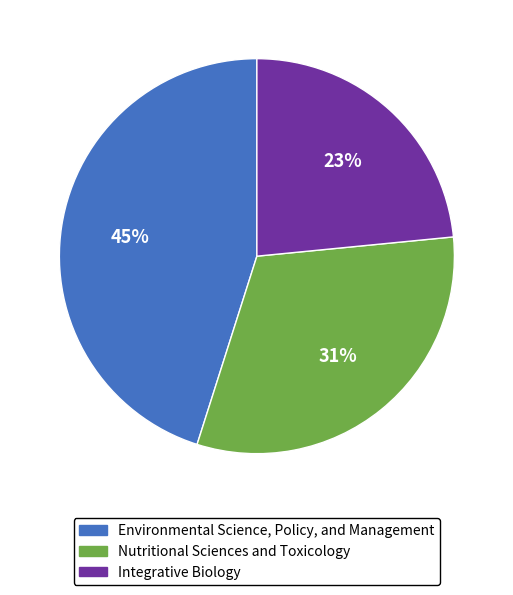

Rank the categories by value from lowest to highest.

Integrative Biology, Nutritional Sciences and Toxicology, Environmental Science, Policy, and Management